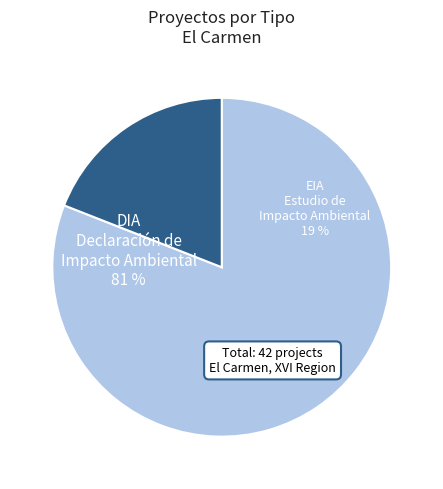

To the nearest percent, what portion does DIA represent?

81%